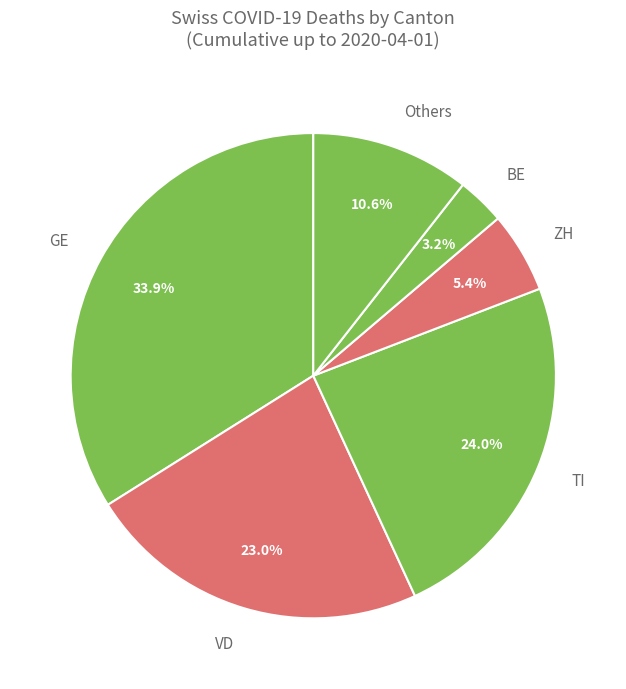

Which has a higher value, TI or ZH?

TI